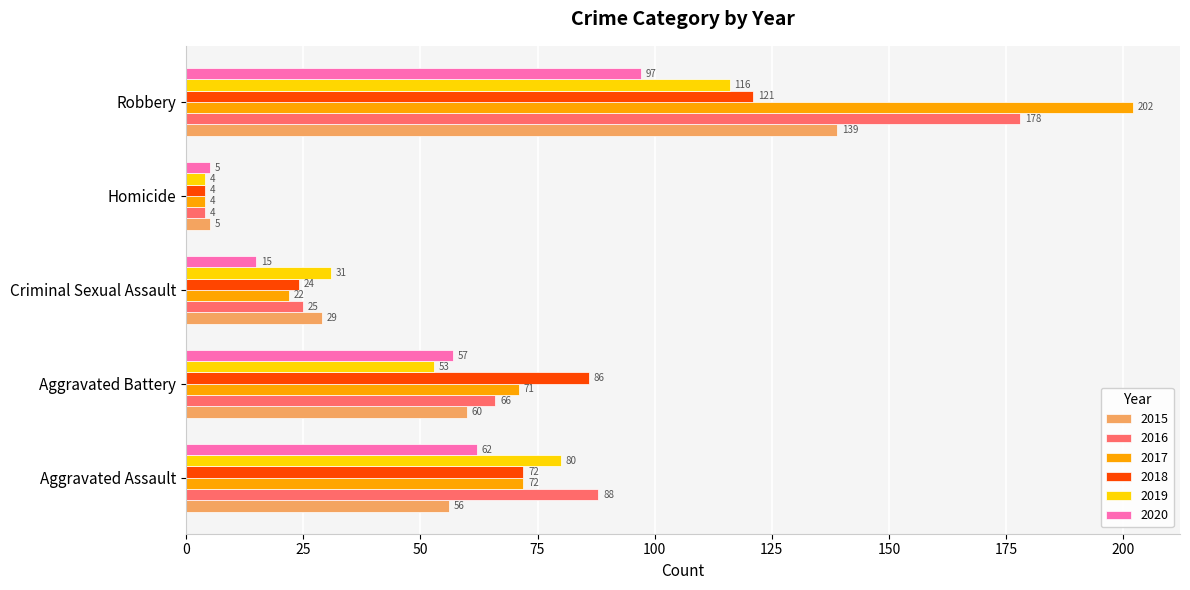

What is the maximum value for 2019?

116